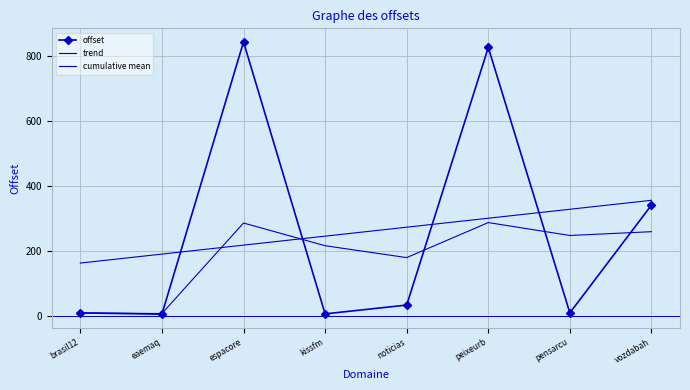

At which label does trend first exceed 274?

noticias